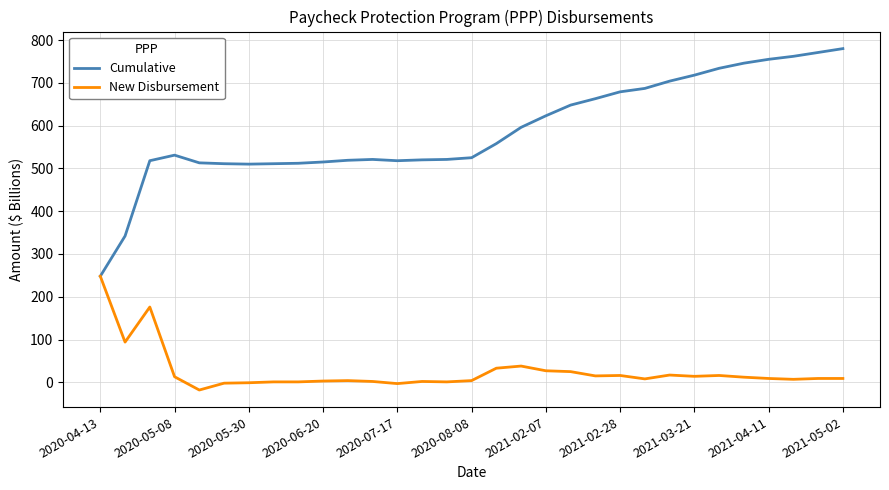

In Cumulative, how many points are lower than both neighbors (excluding endpoints)?

2